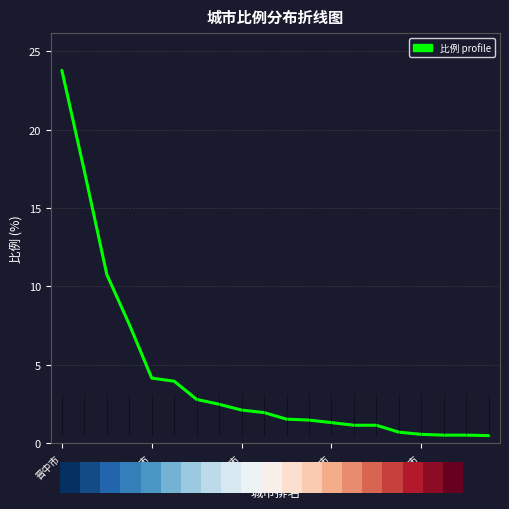

What is the maximum value shown in the chart?

23.8